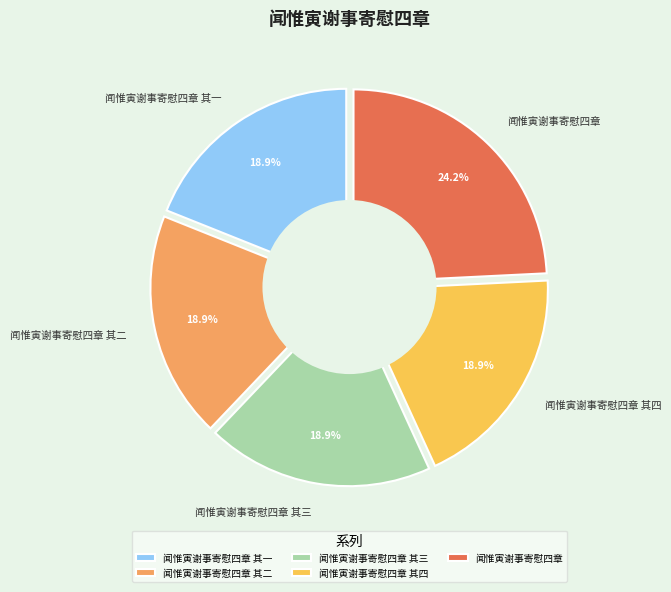

What percentage do 闻惟寅谢事寄慰四章 and 闻惟寅谢事寄慰四章 其二 together represent?

43.2%